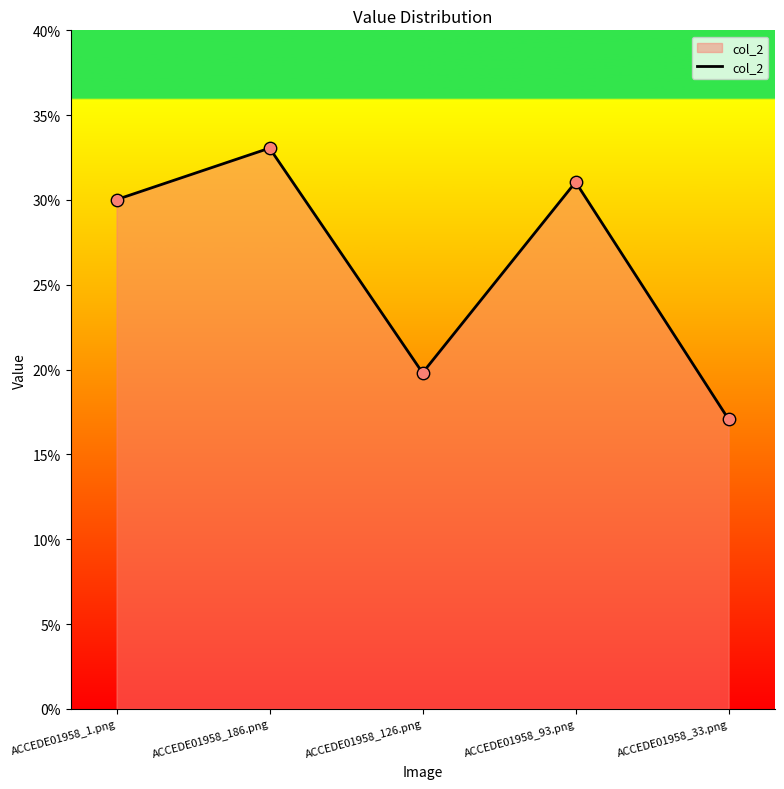

Which has a higher value, ACCEDE01958_33.png or ACCEDE01958_126.png?

ACCEDE01958_126.png